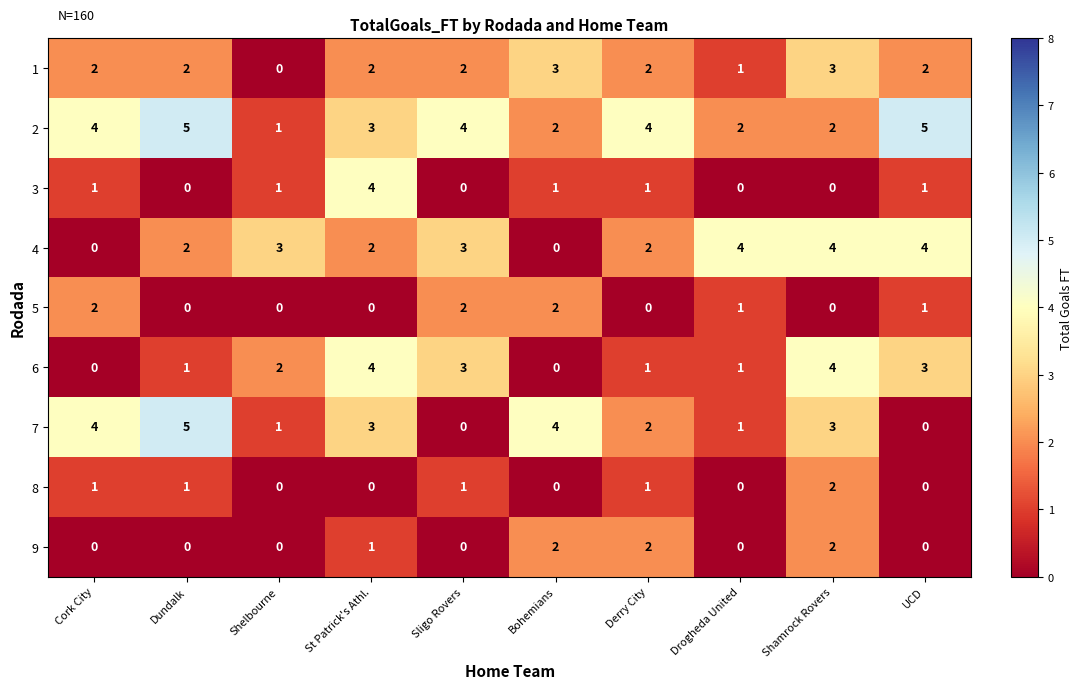

True or false: 1 has a value of 2 at Sligo Rovers.

True